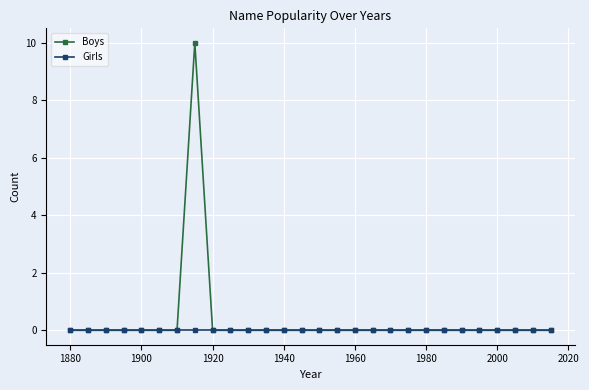

True or false: Boys has more than 0 interior local peaks.

True